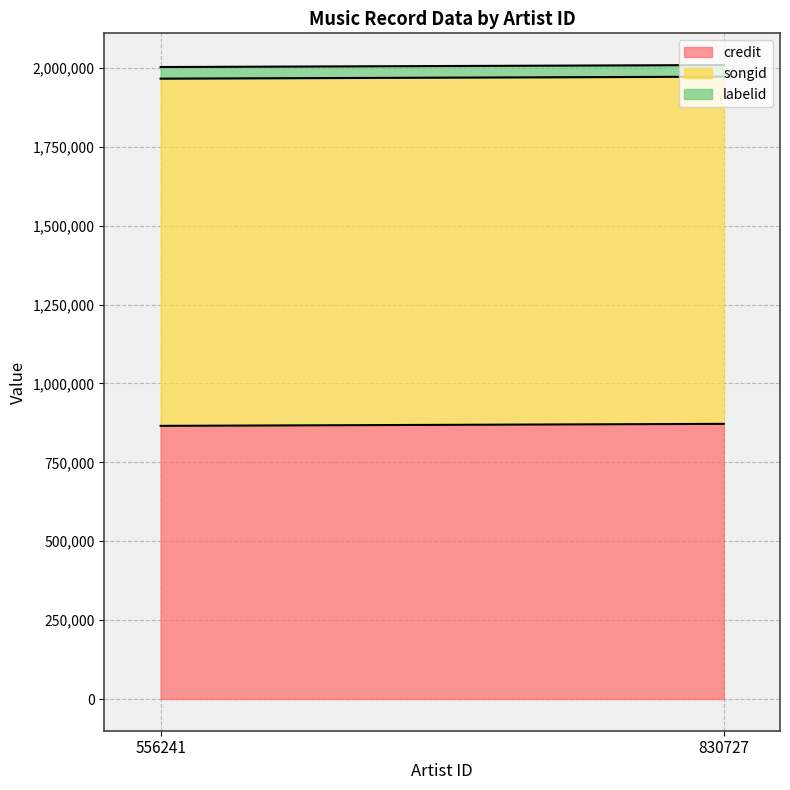

Between 830727 and 556241, which is larger?

830727